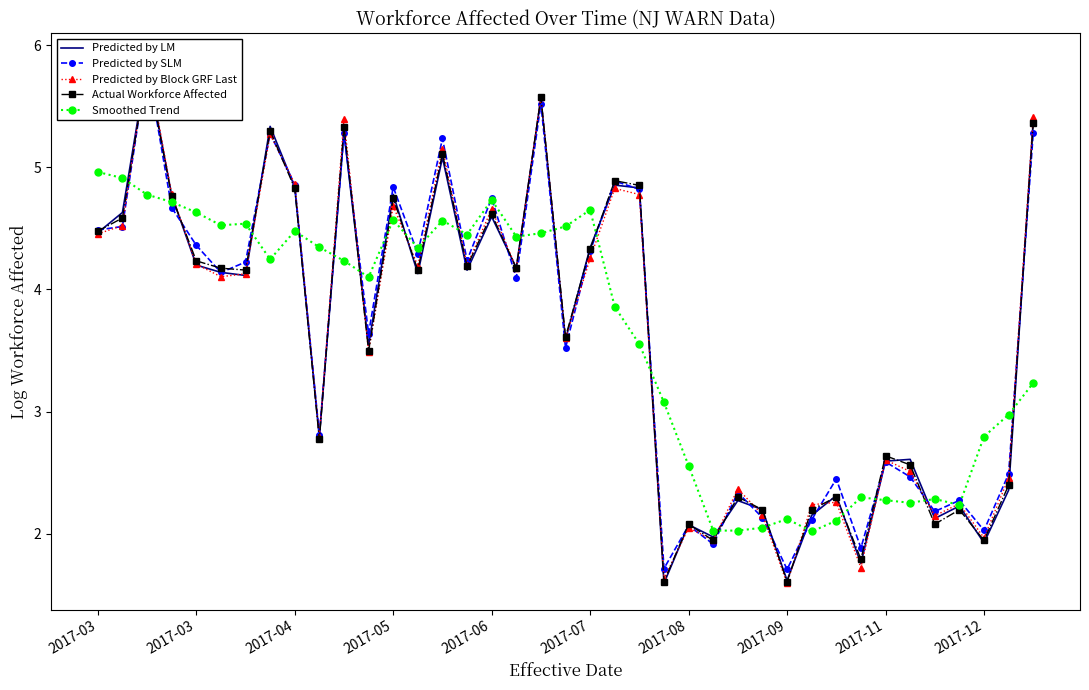

How many data points in Predicted by LM are less than 4?

18